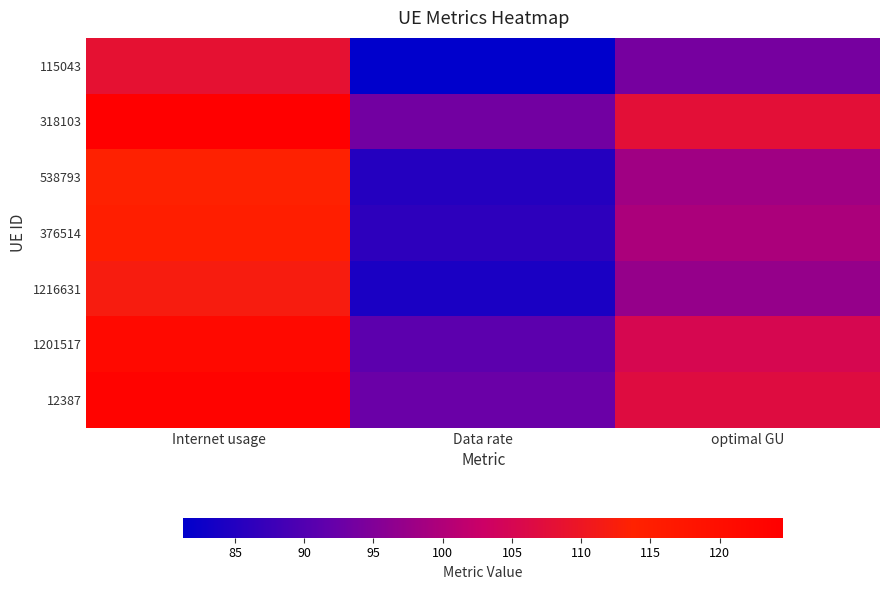

Which label corresponds to the smallest value in the chart?

Data rate